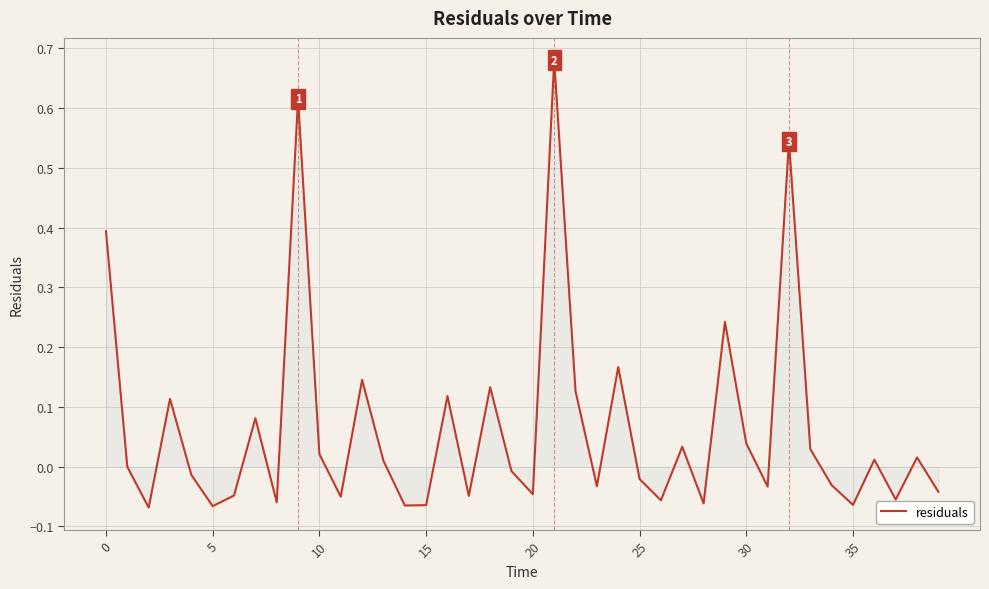

Reading right to left, what are all the values shown in this chart?

-0.0	0.0	-0.1	0.0	-0.1	-0.0	0.0	0.5	-0.0	0.0	0.2	-0.1	0.0	-0.1	-0.0	0.2	-0.0	0.1	0.7	-0.0	-0.0	0.1	-0.0	0.1	-0.1	-0.1	0.0	0.1	-0.1	0.0	0.6	-0.1	0.1	-0.0	-0.1	-0.0	0.1	-0.1	-0.0	0.4